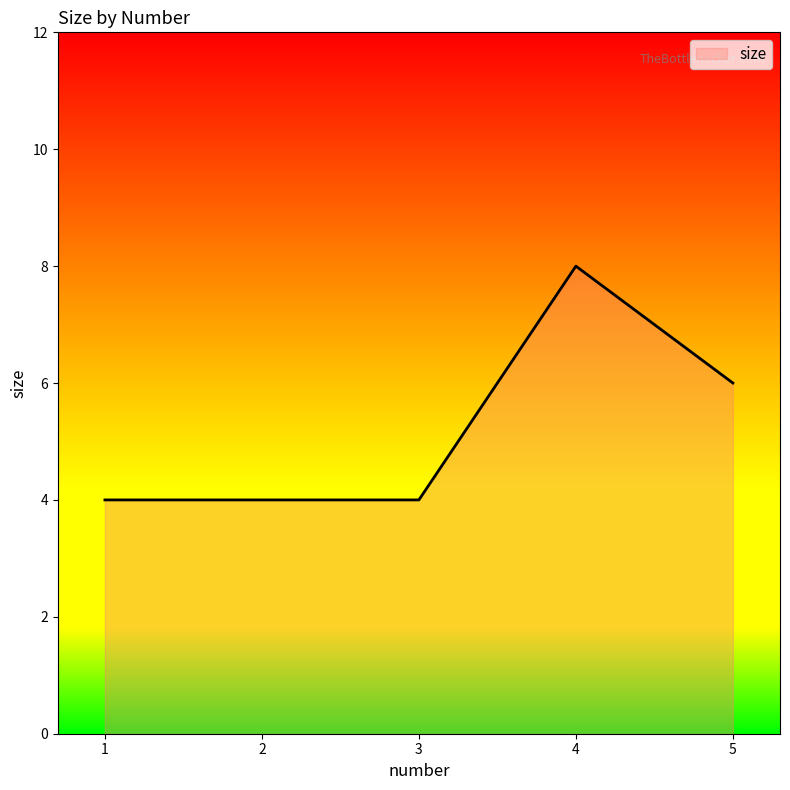

At which label is the value closest to 6?

5